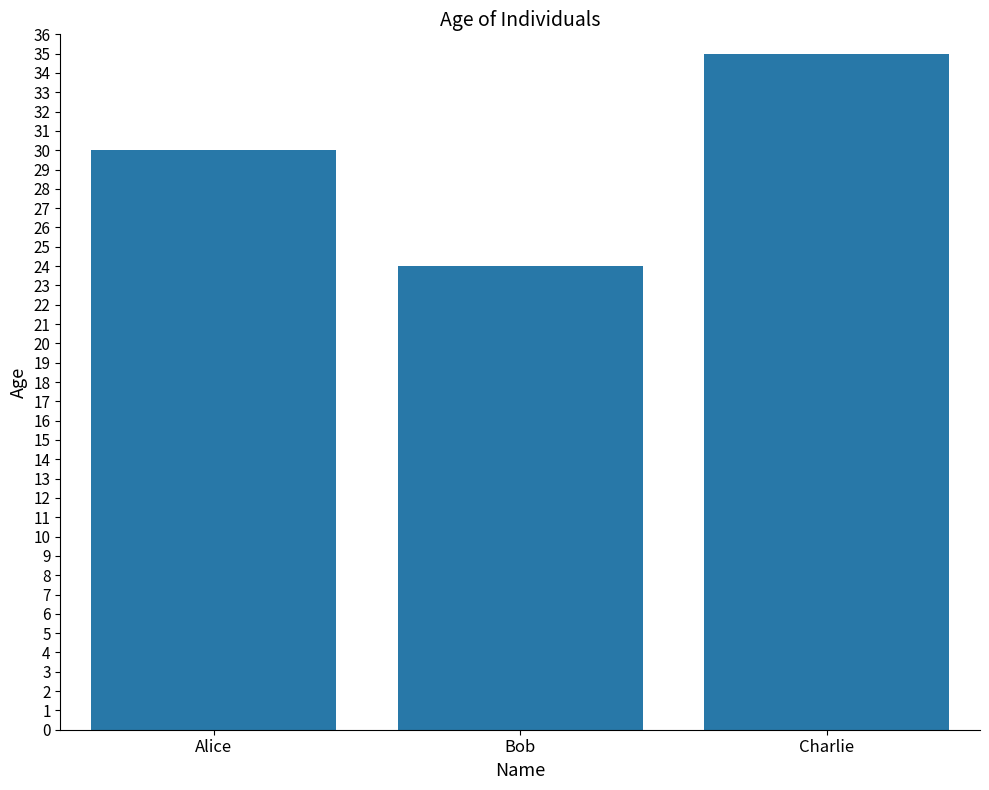

Reading right to left, list all the values displayed in this chart.

Charlie=35	Bob=24	Alice=30